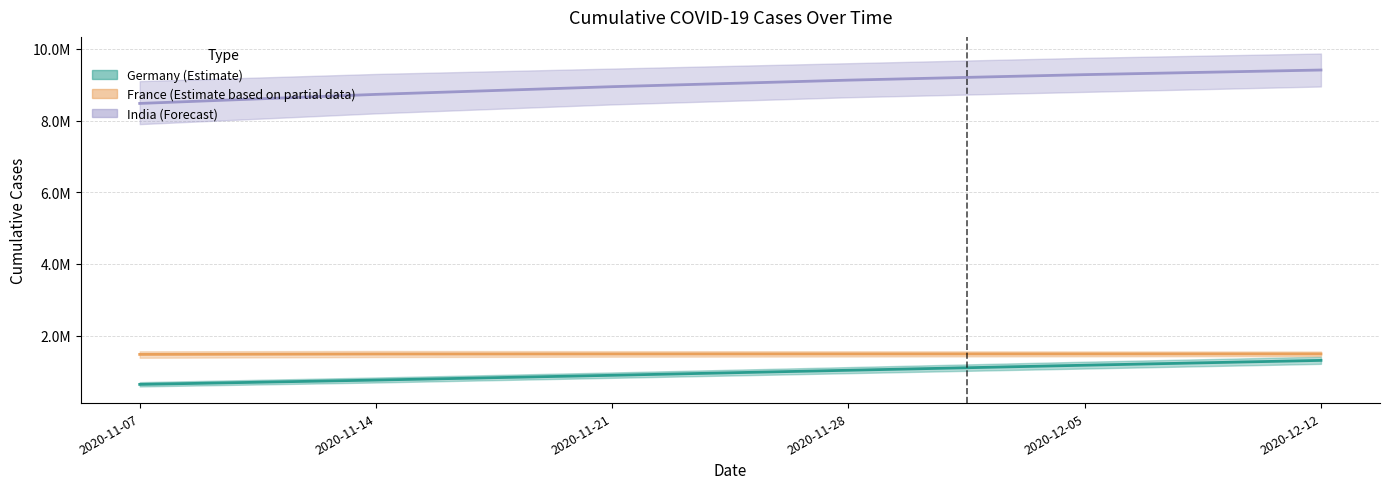

The value of India at 2020-12-05 is 9280994. True or false?

True